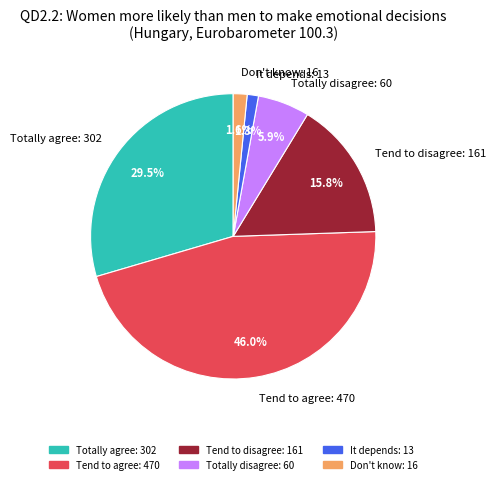

To the nearest percent, what portion does Tend to disagree represent?

16%